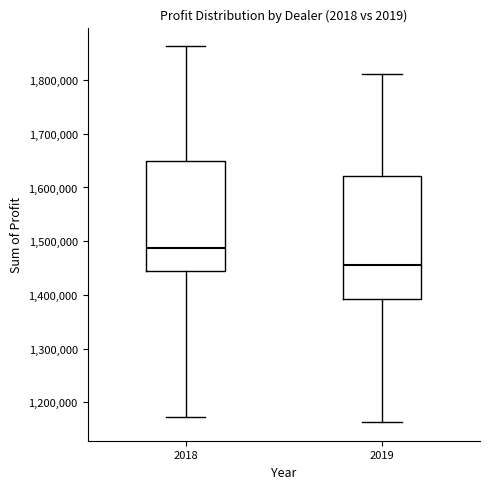

Which box has the lowest median line?

2019